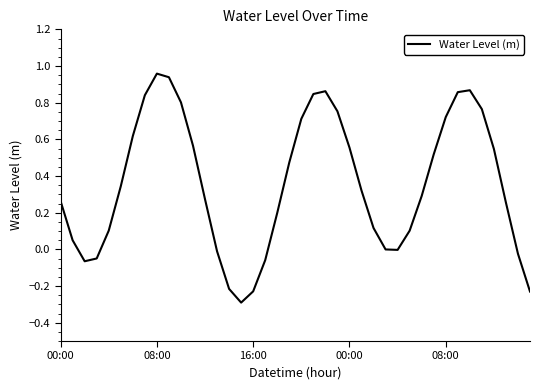

What is the smallest value displayed?

-0.3